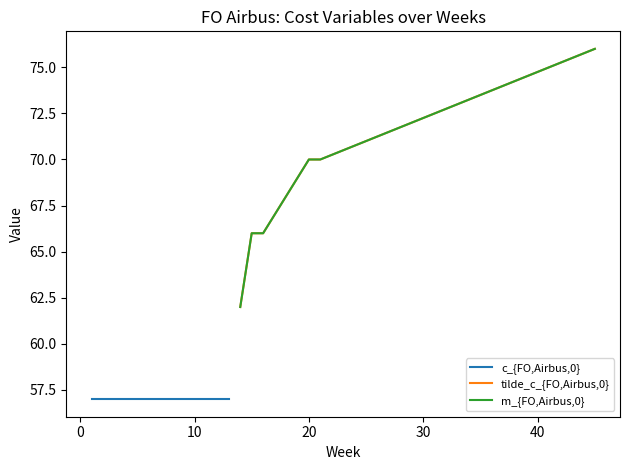

What is the sum of all tilde_c_{FO,Airbus,0} values?

410